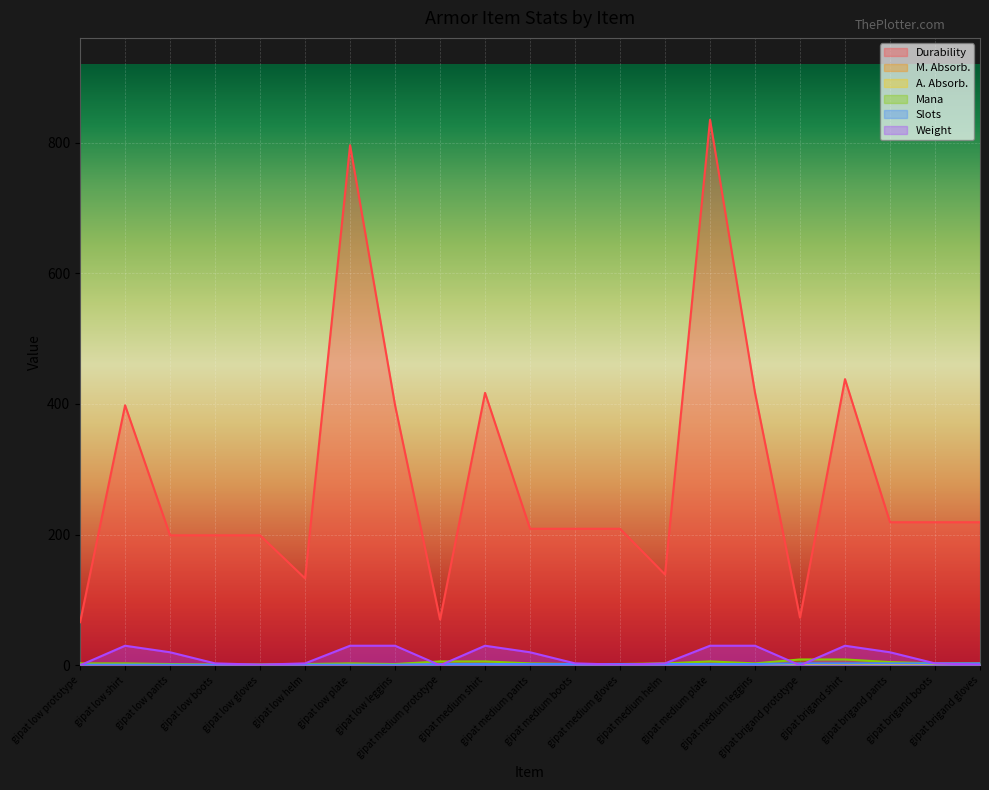

True or false: Mana and Durability cross at least once.

False